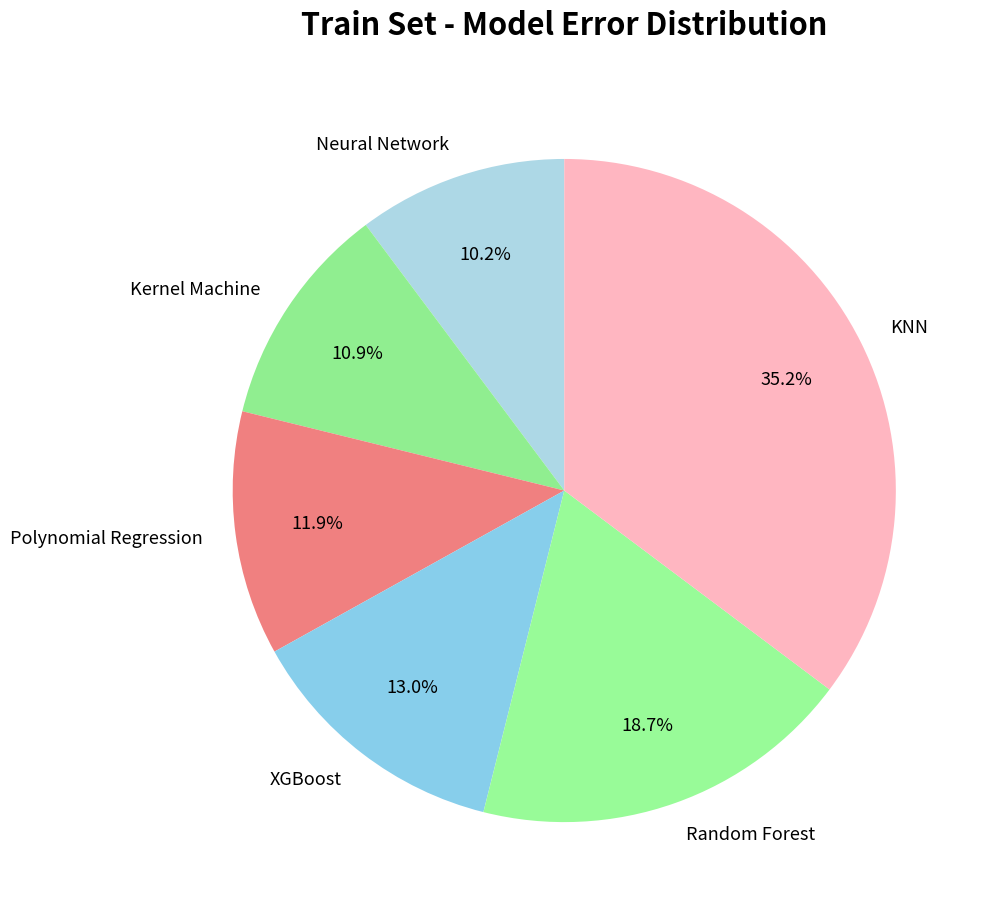

The Polynomial Regression slice represents 12% of the pie. True or false?

True